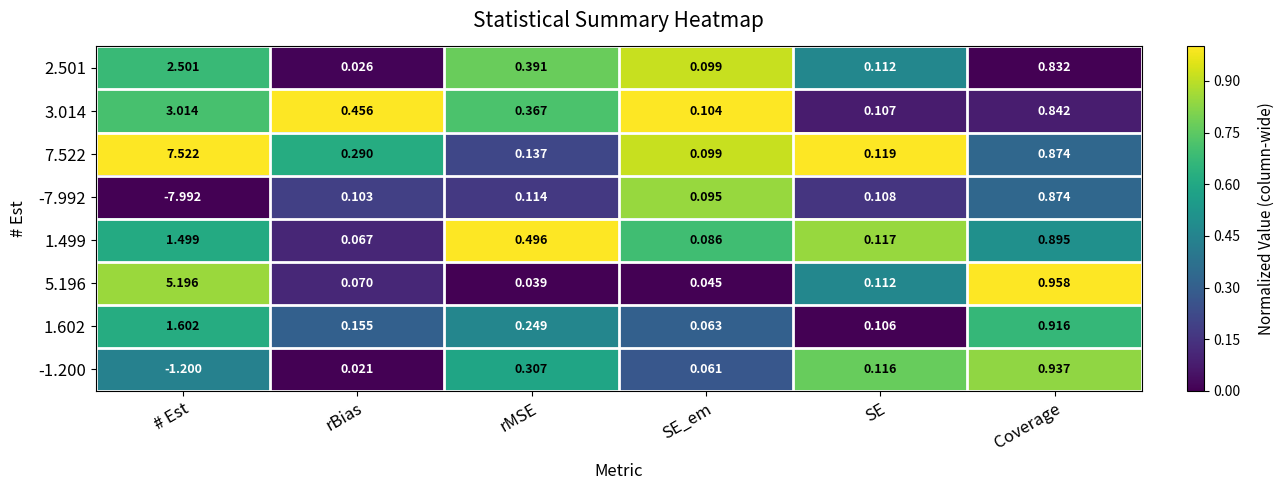

Is the value of 5.196 at # Est greater than the value of 3.014 at SE?

Yes